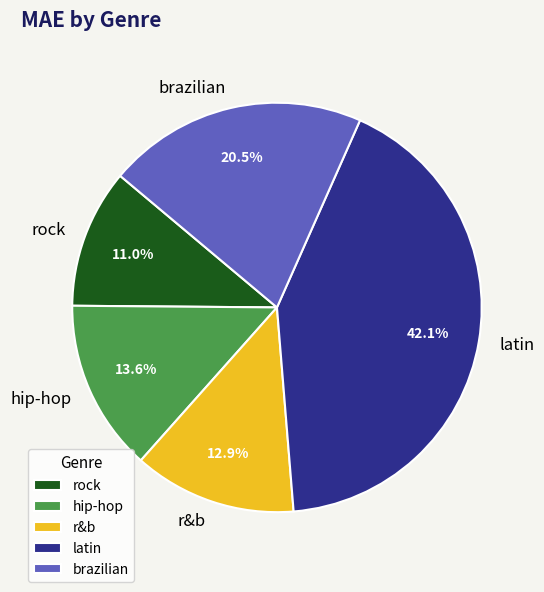

To the nearest percent, what is the difference between the latin and brazilian slice percentages?

22%